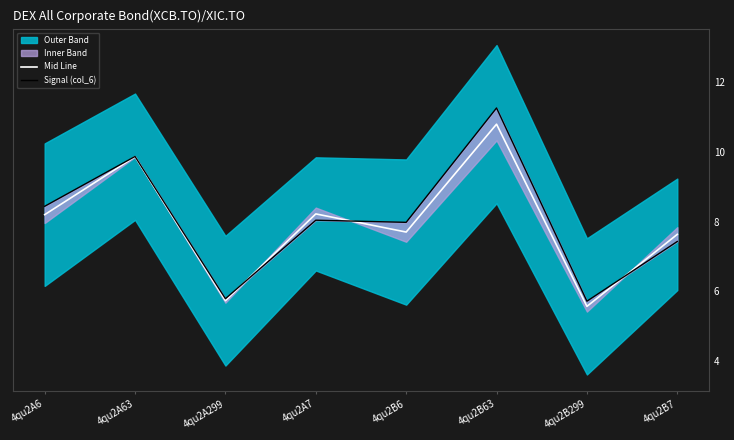

Rank the series at 4qu2B299 from highest to lowest value.

Signal (col_6), Mid Line